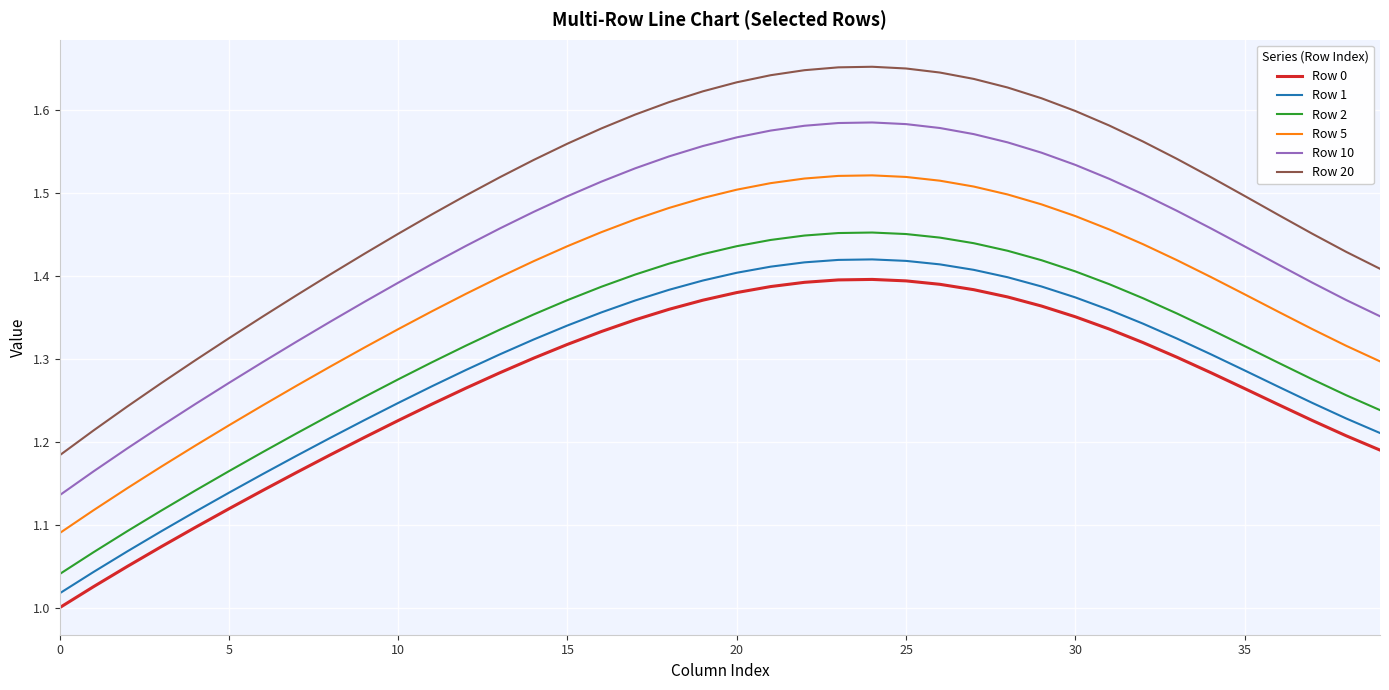

True or false: Row 2 and Row 0 cross at least once.

False